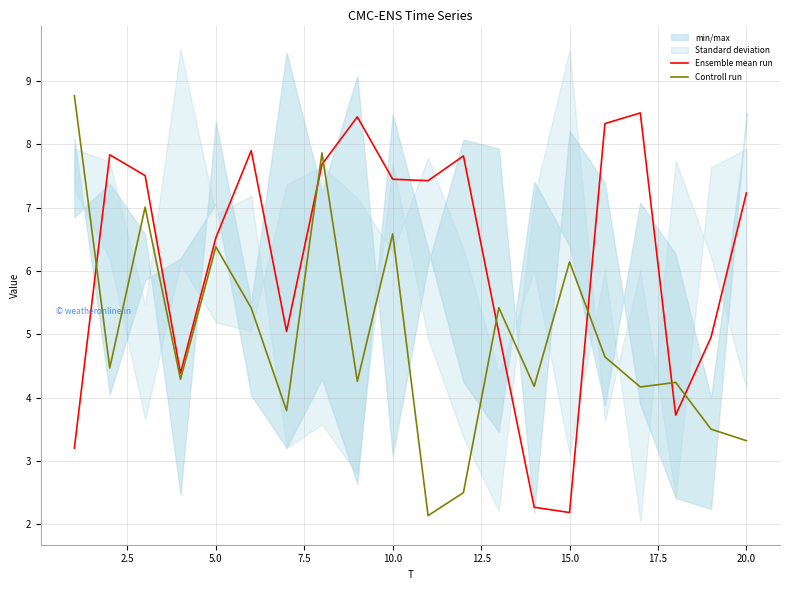

True or false: Ensemble mean run and Controll run intersect in this chart.

True